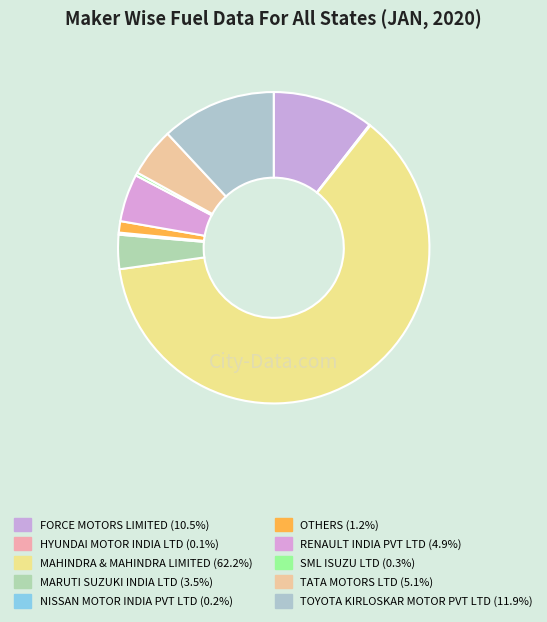

To the nearest percent, what is the difference between the largest and smallest slice percentages?

62%